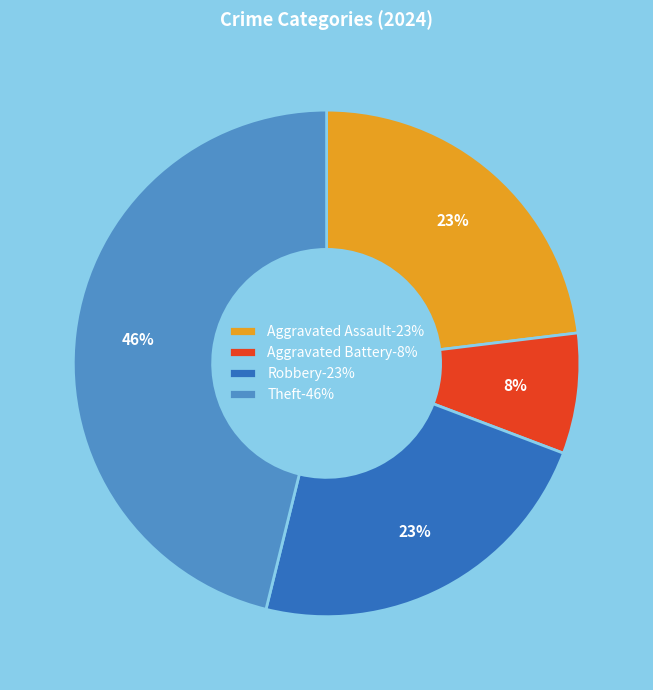

Is there a majority slice in this chart?

No